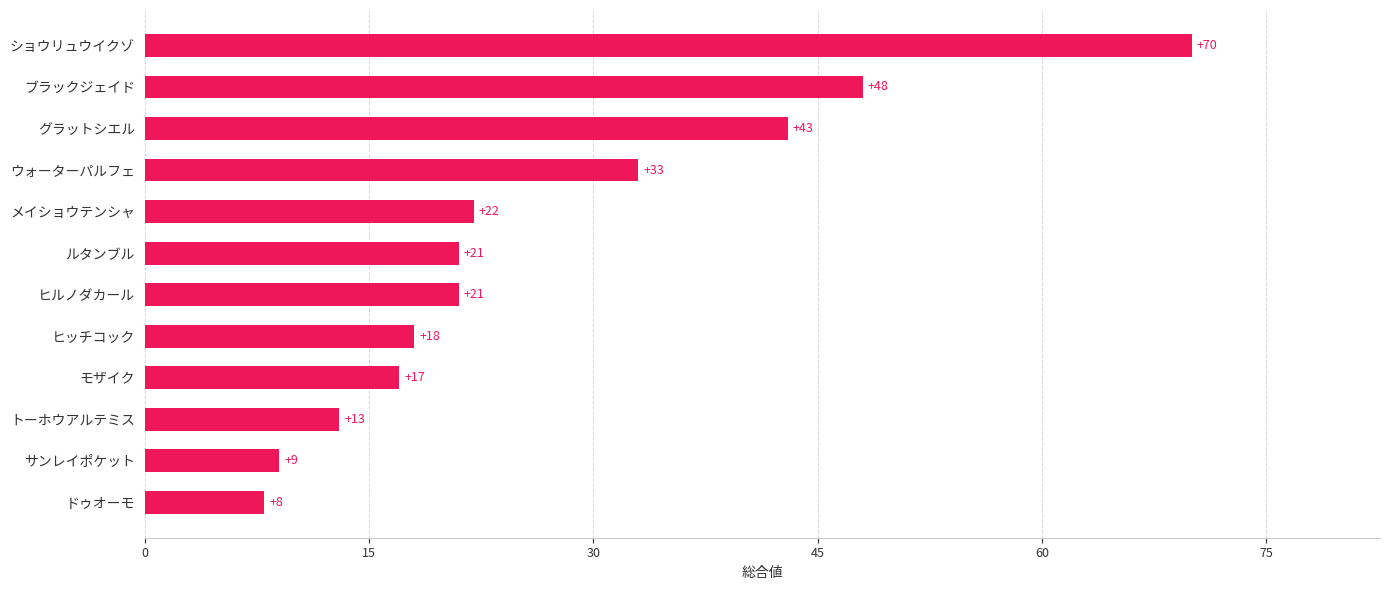

How many values are below 21?

5